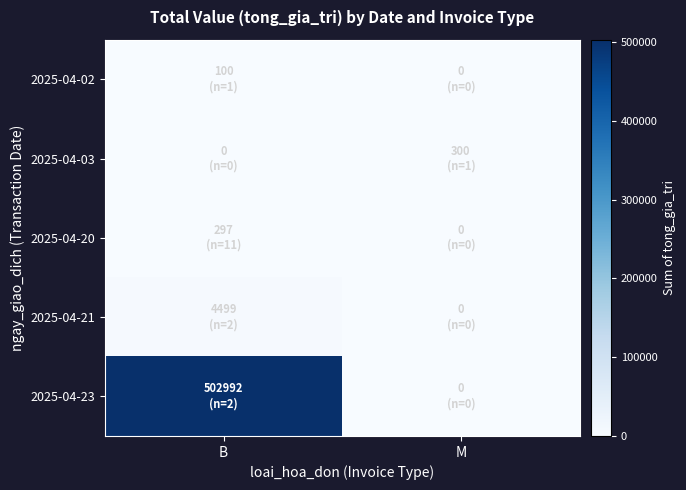

Reading left to right, extract all data points from this chart.

2025-04-02: B=100	M=0
2025-04-03: B=0	M=300
2025-04-20: B=297	M=0
2025-04-21: B=4499	M=0
2025-04-23: B=502992	M=0